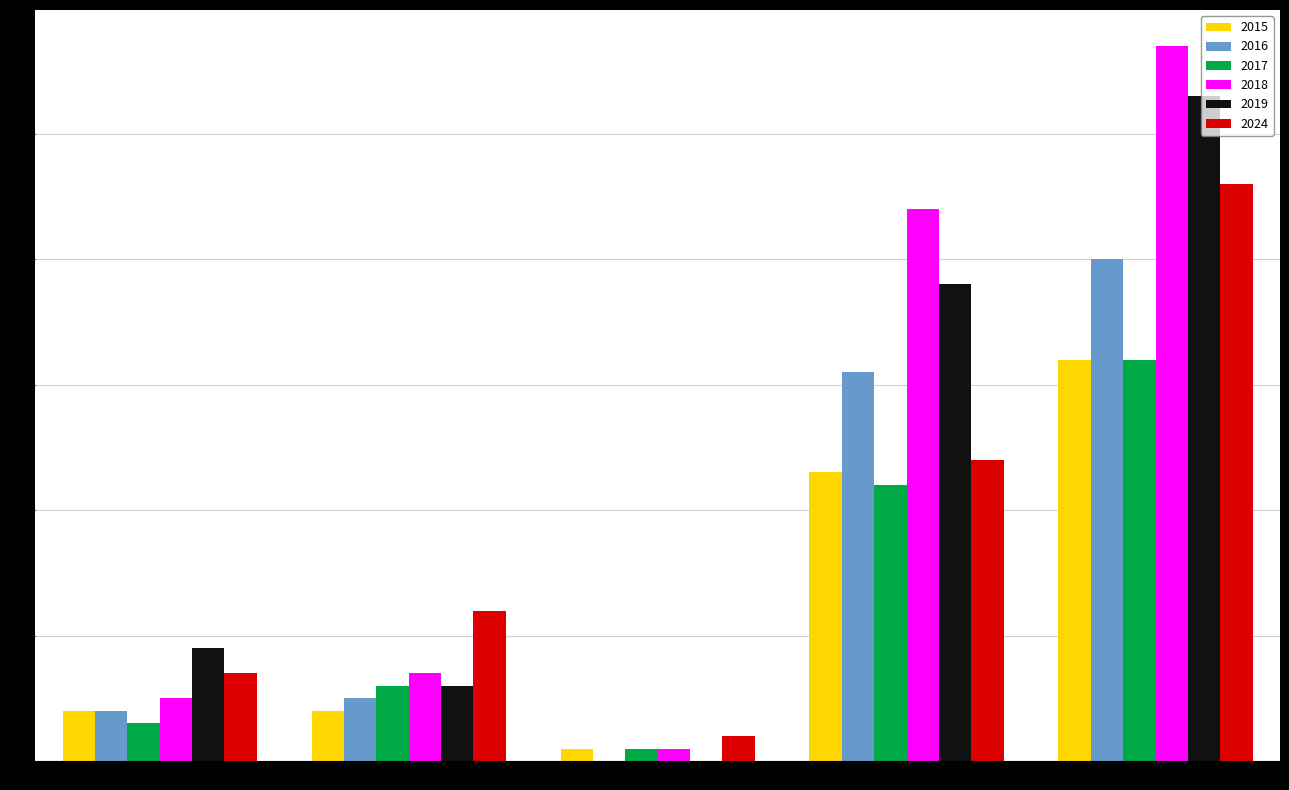

Count the number of categories in the chart.

5